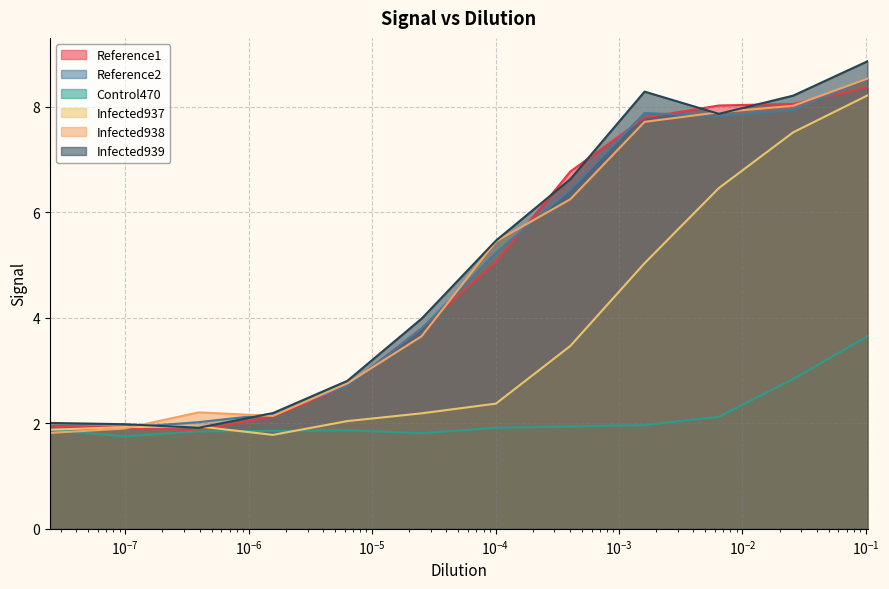

Which series has the widest spread of values?

Infected939